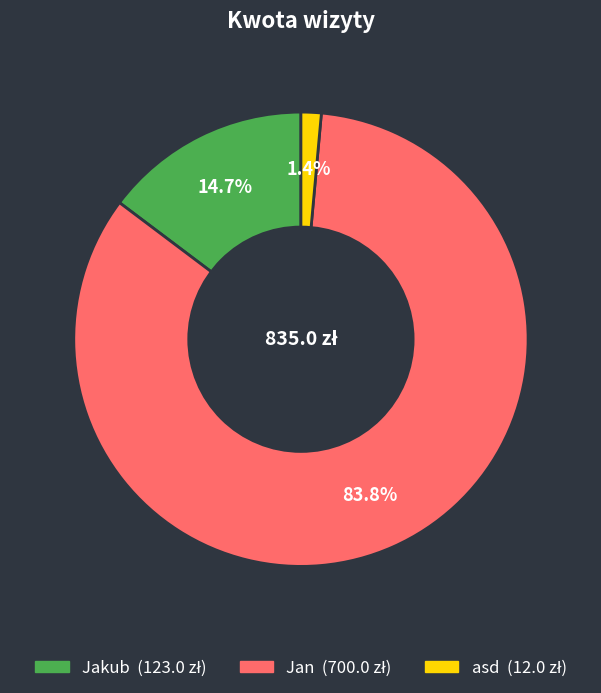

Which slice is the largest?

Jan